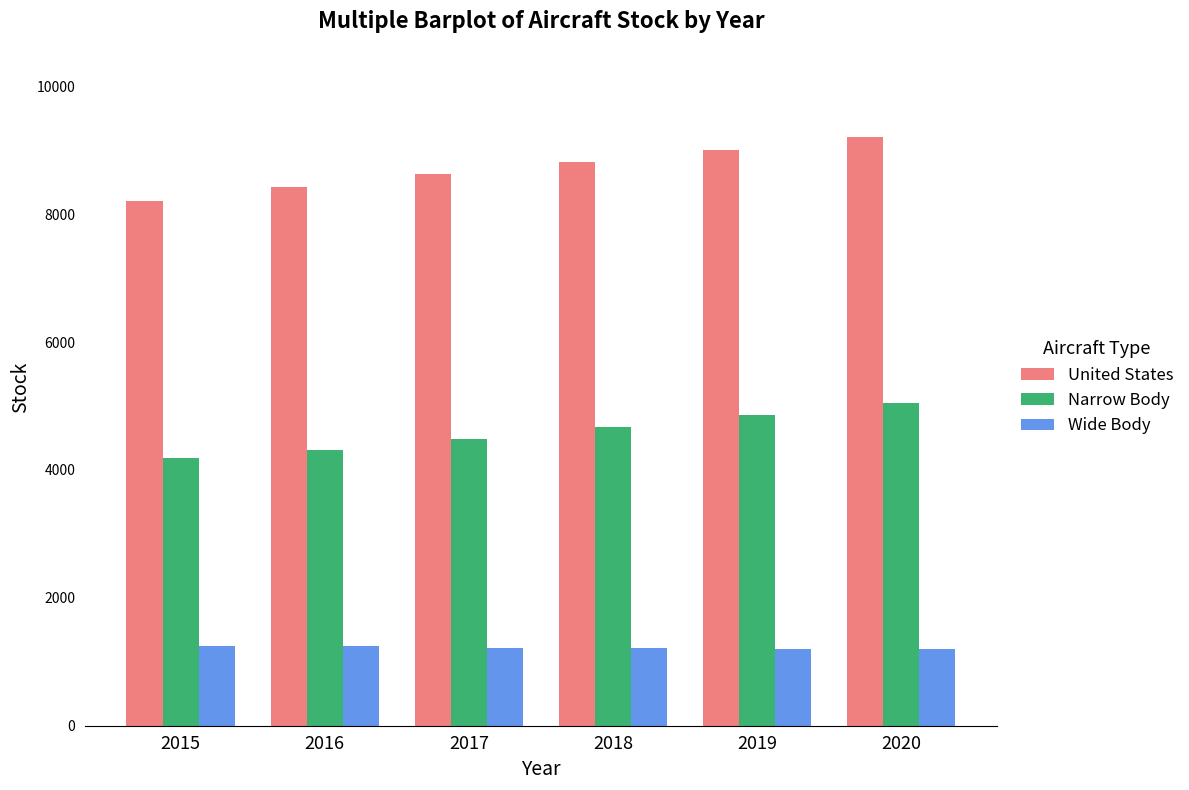

What is the value of the United States bar at the 2nd from the left?

8430.3